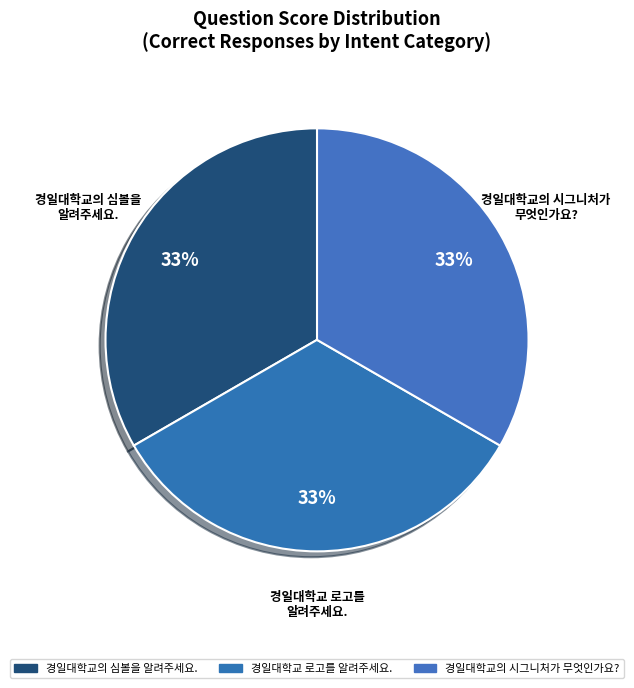

Count the number of slices in the pie.

3